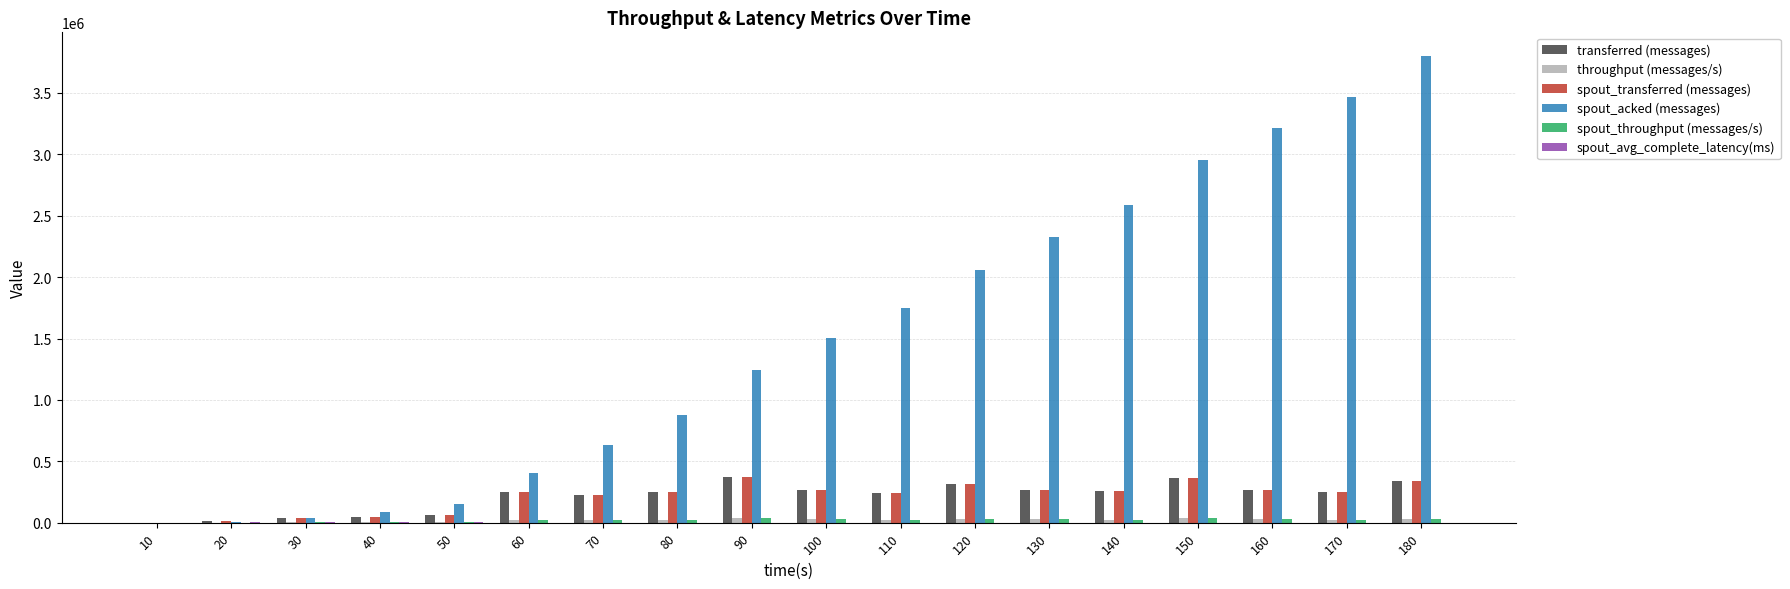

What is the difference between the spout_transferred (messages) values at 20 and 110?

226720.0